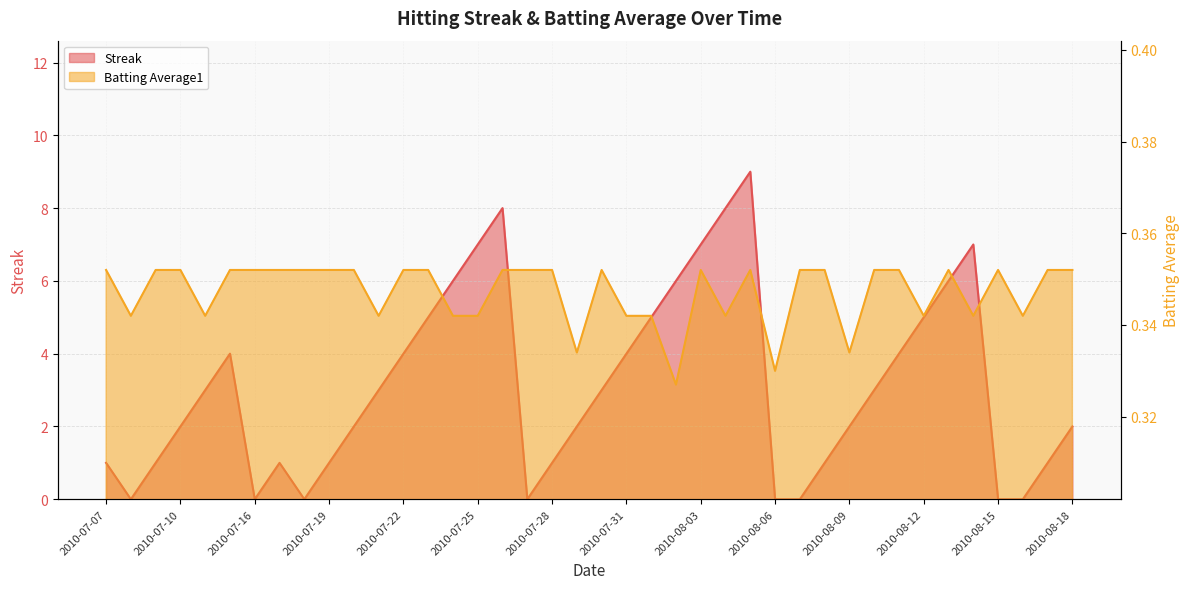

How many data points in Streak are less than 3?

20